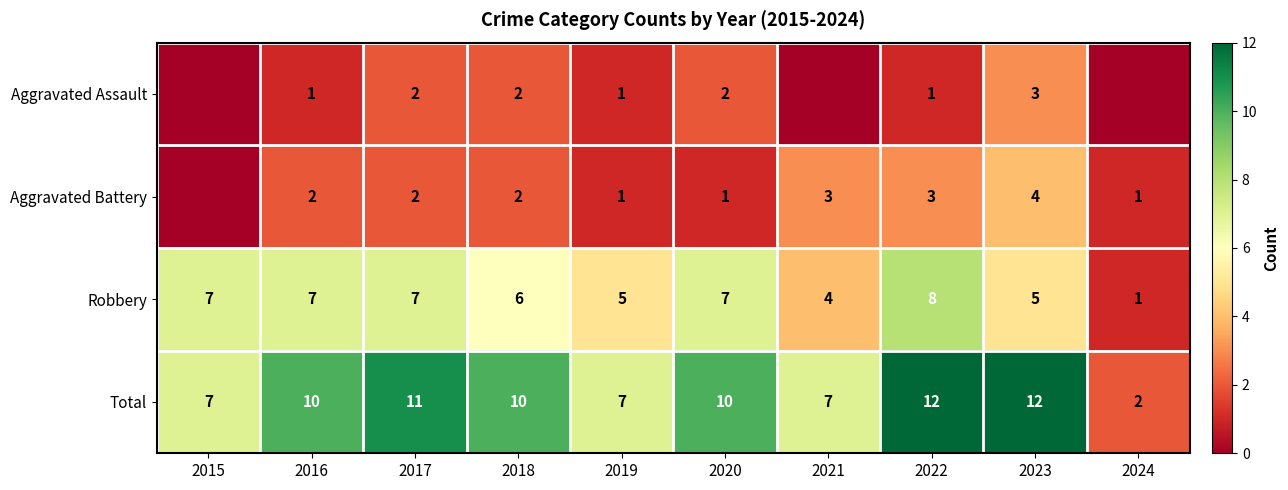

Is it true that Robbery equals 1 at 2024?

True